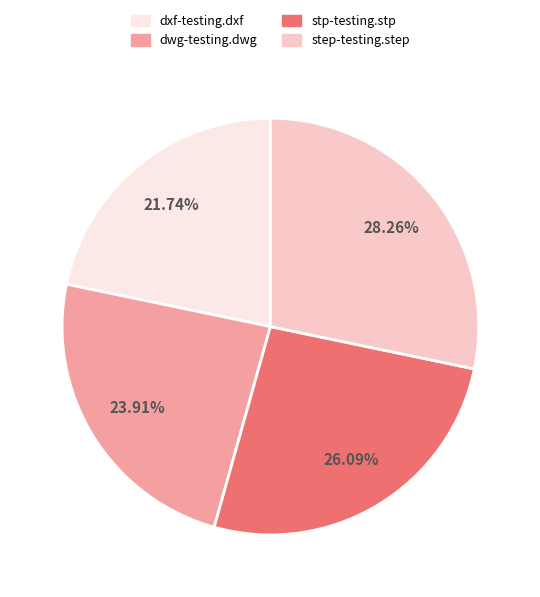

Does dwg-testing.dwg account for over 50% of the chart?

No